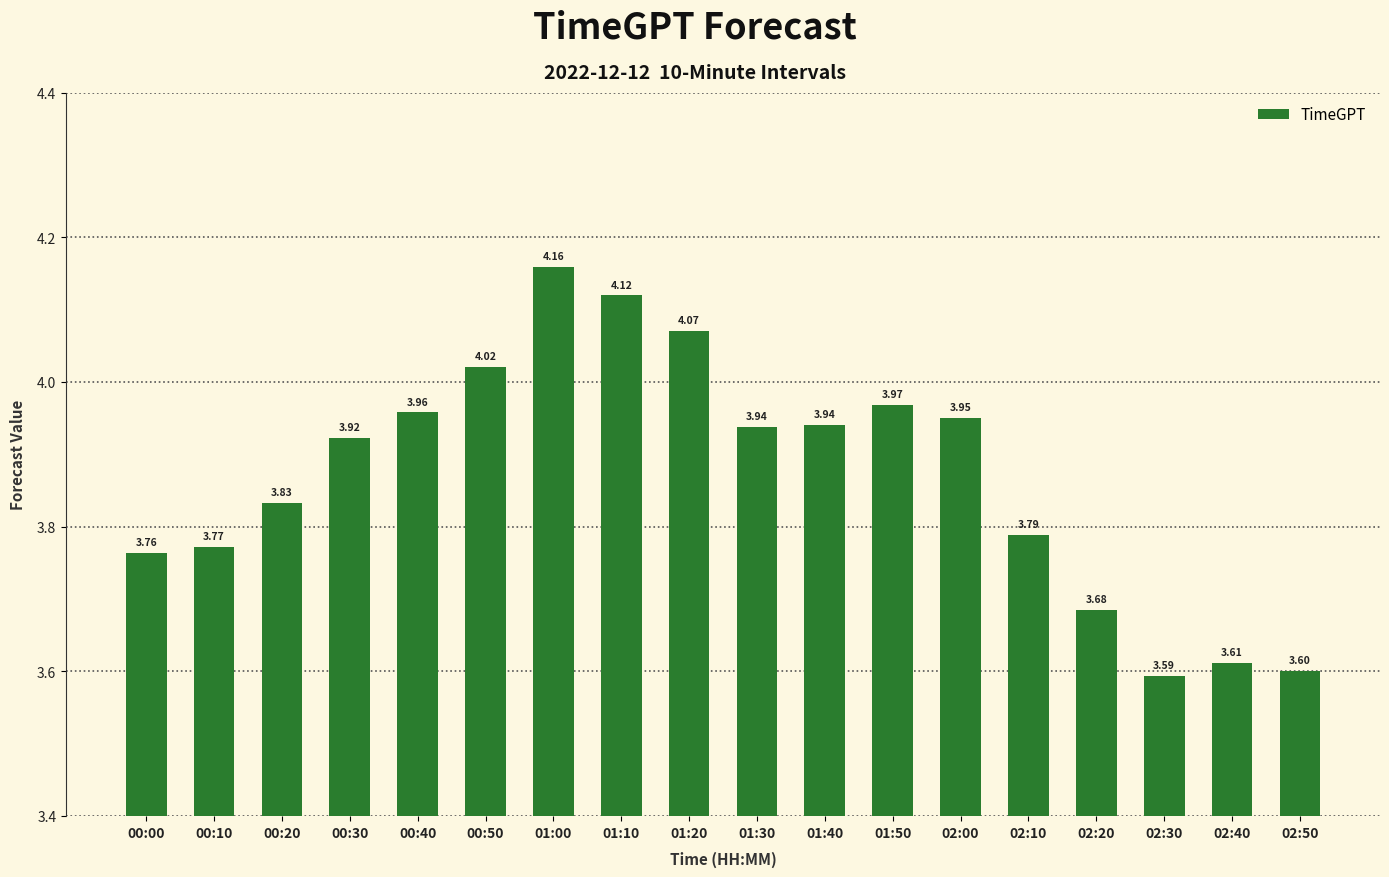

Between 01:30 and 00:30, which is larger?

01:30